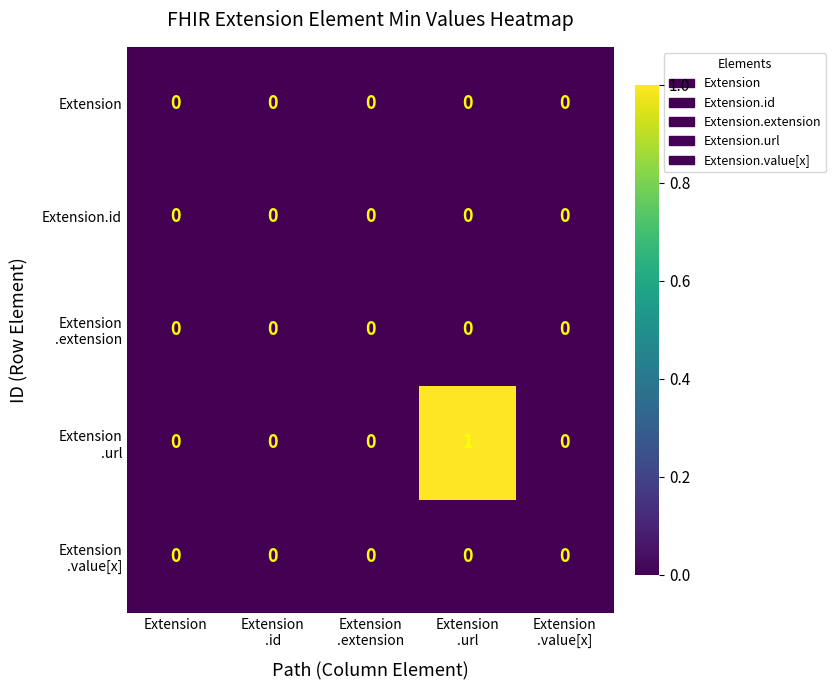

Which label corresponds to the largest value in the chart?

Extension
.url